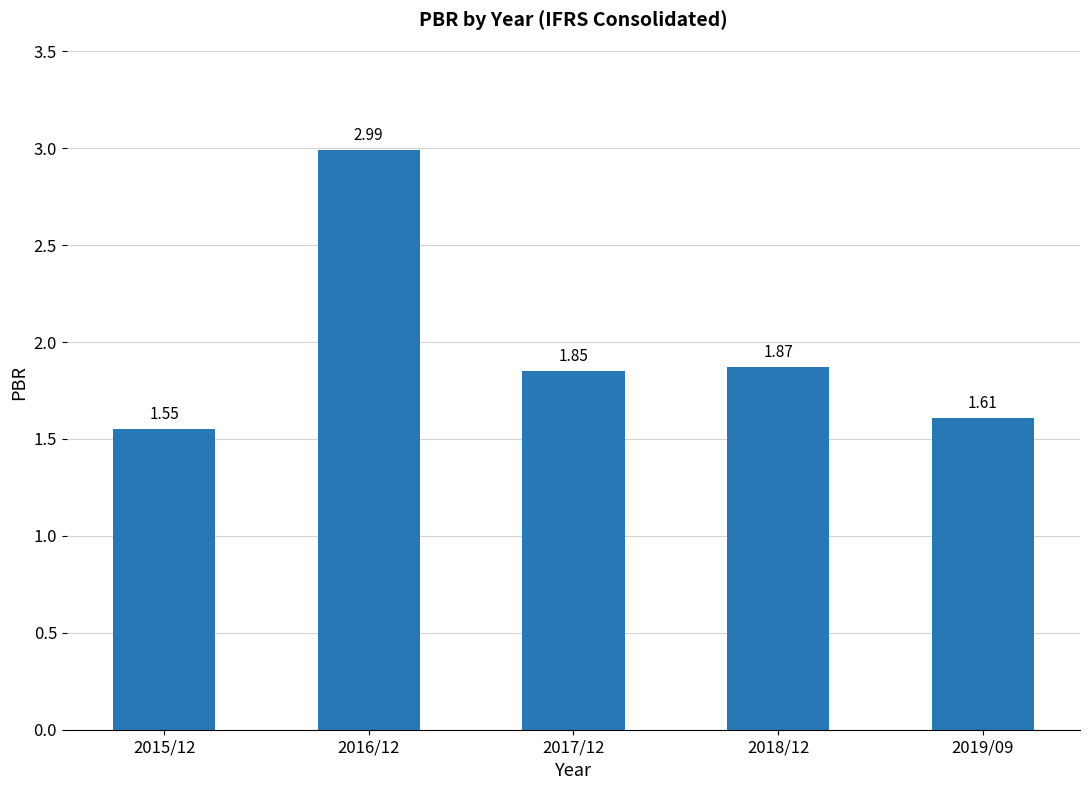

What is the change in value from 2015/12 to 2017/12?

+0.3